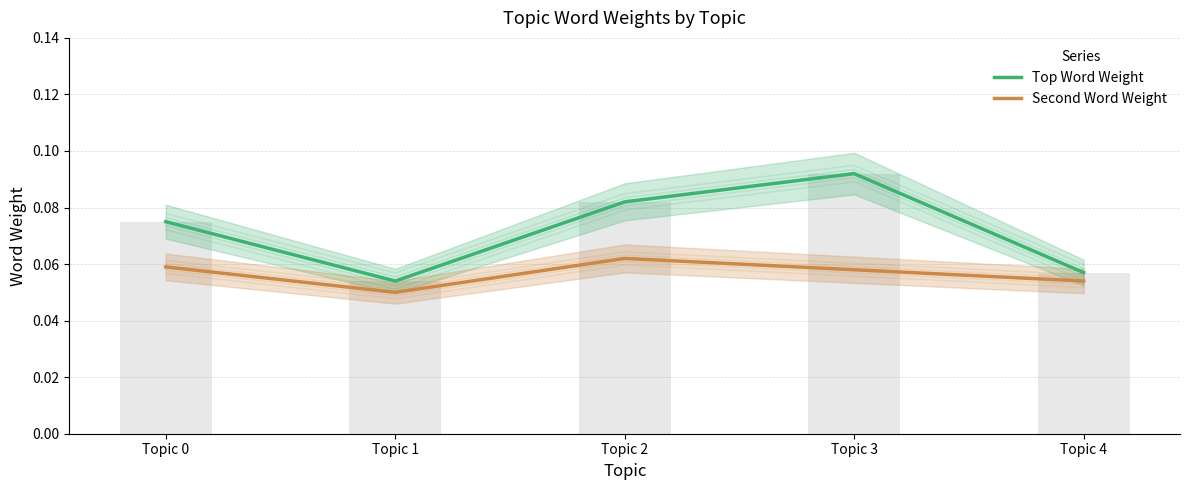

Reading left to right, extract all data points from this chart.

Top Word Weight: 0.1	0.1	0.1	0.1	0.1
Second Word Weight: 0.1	0.1	0.1	0.1	0.1